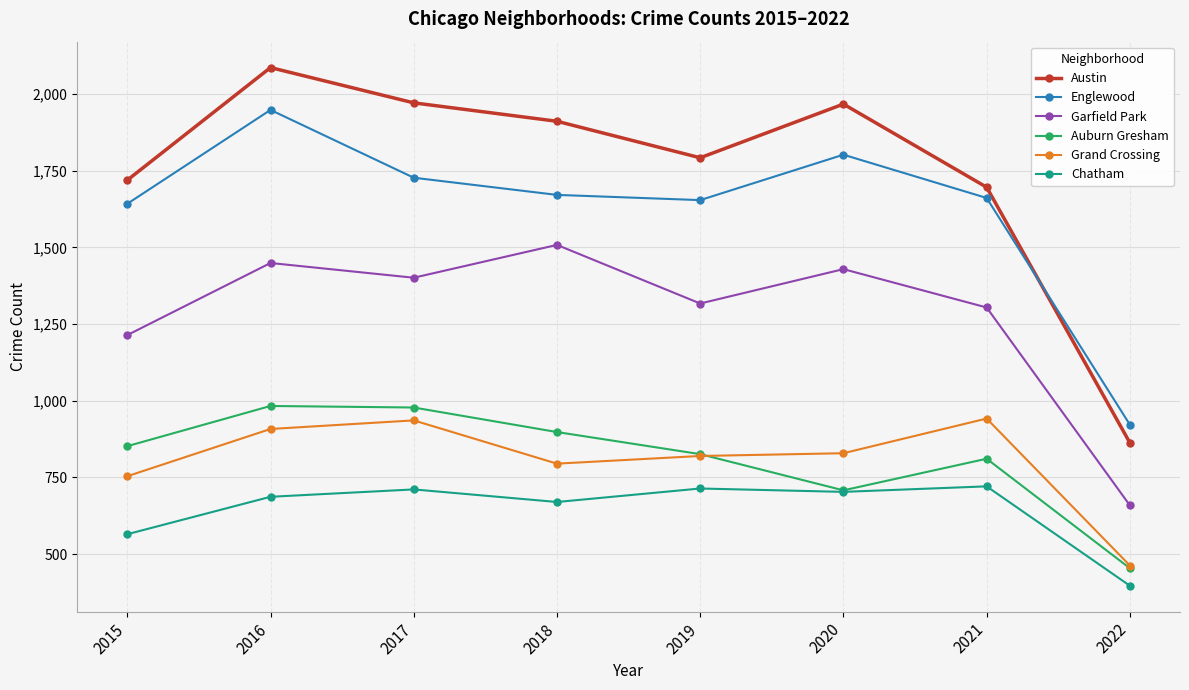

Which series has the widest spread of values?

Austin